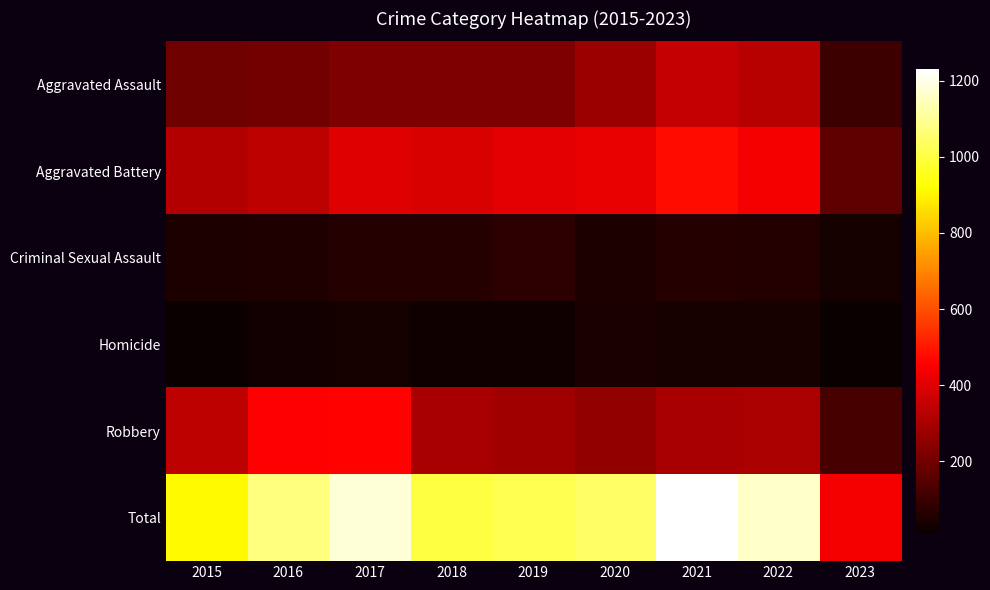

List the series in order of their peak value, highest first.

Total, Aggravated Battery, Robbery, Aggravated Assault, Criminal Sexual Assault, Homicide